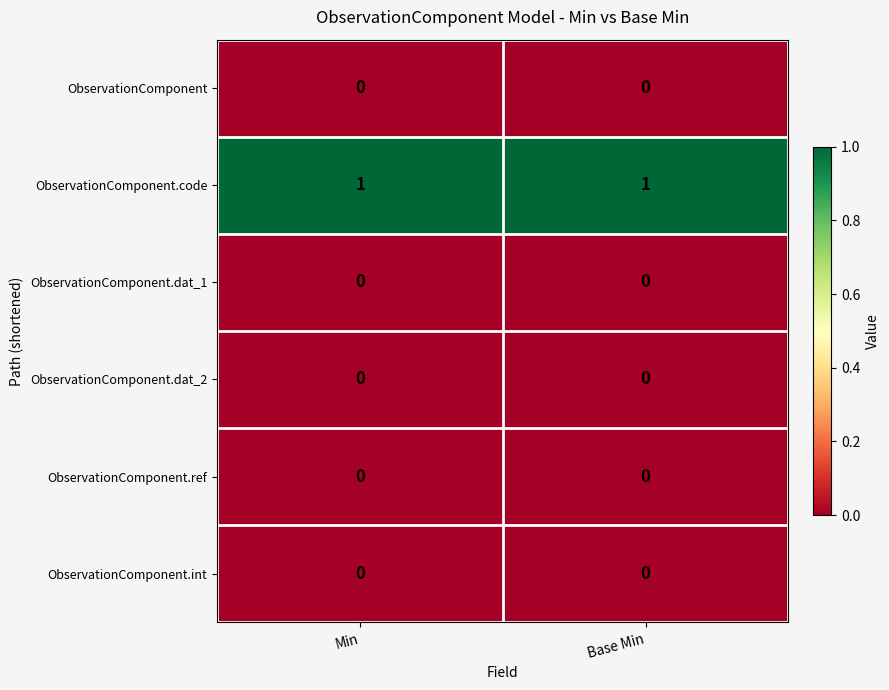

Which series has the largest total across all categories?

ObservationComponent.code